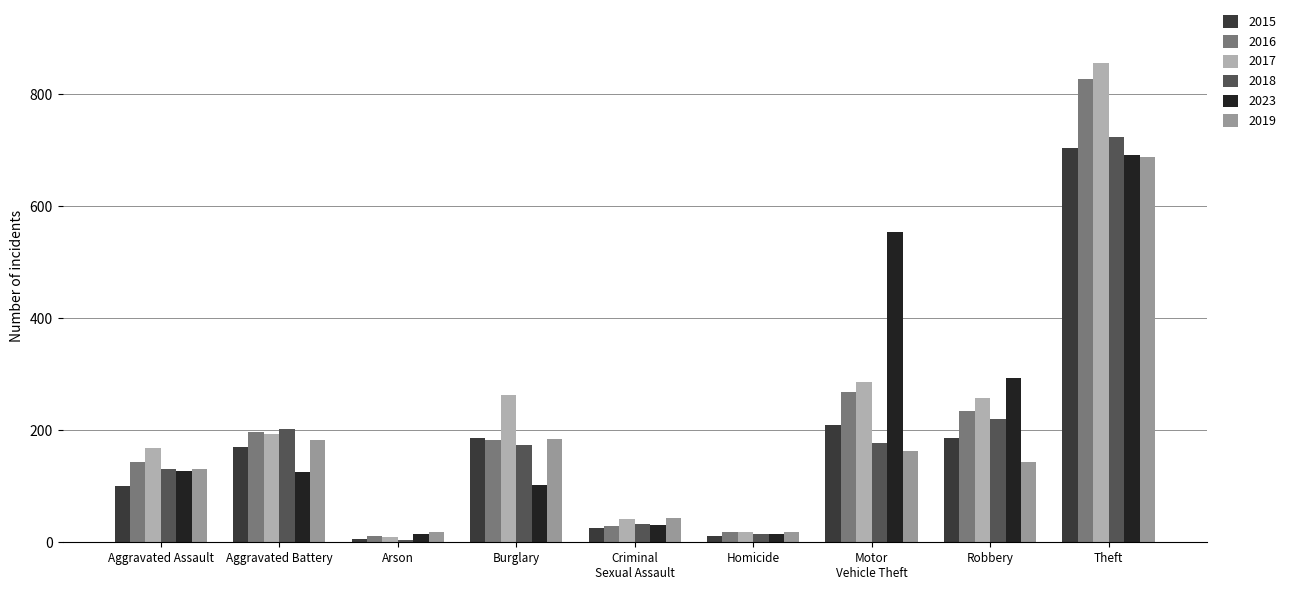

What is the label of the 1st bar from the left?

Aggravated Assault